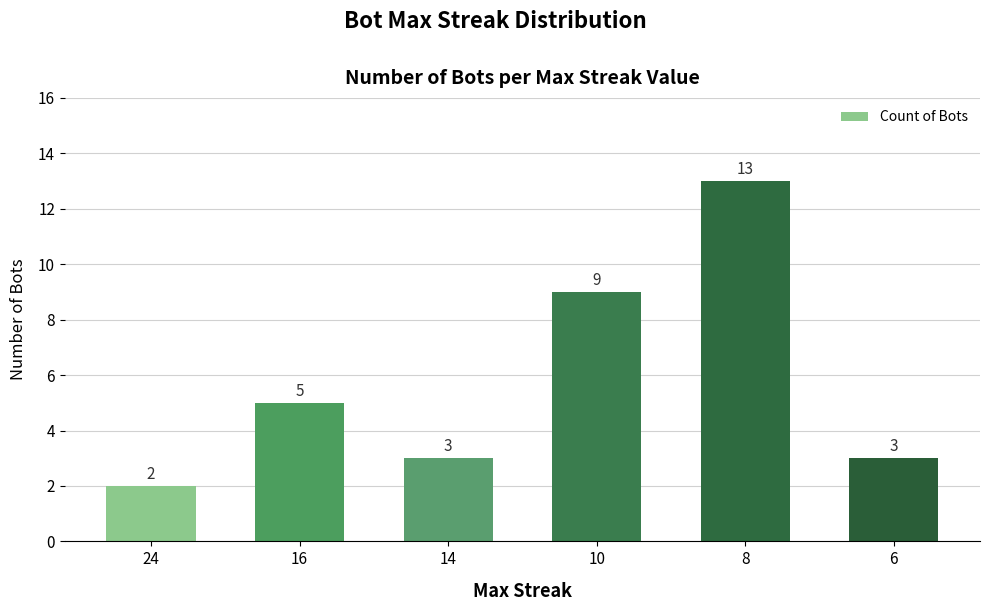

Does the chart contain any negative values?

No